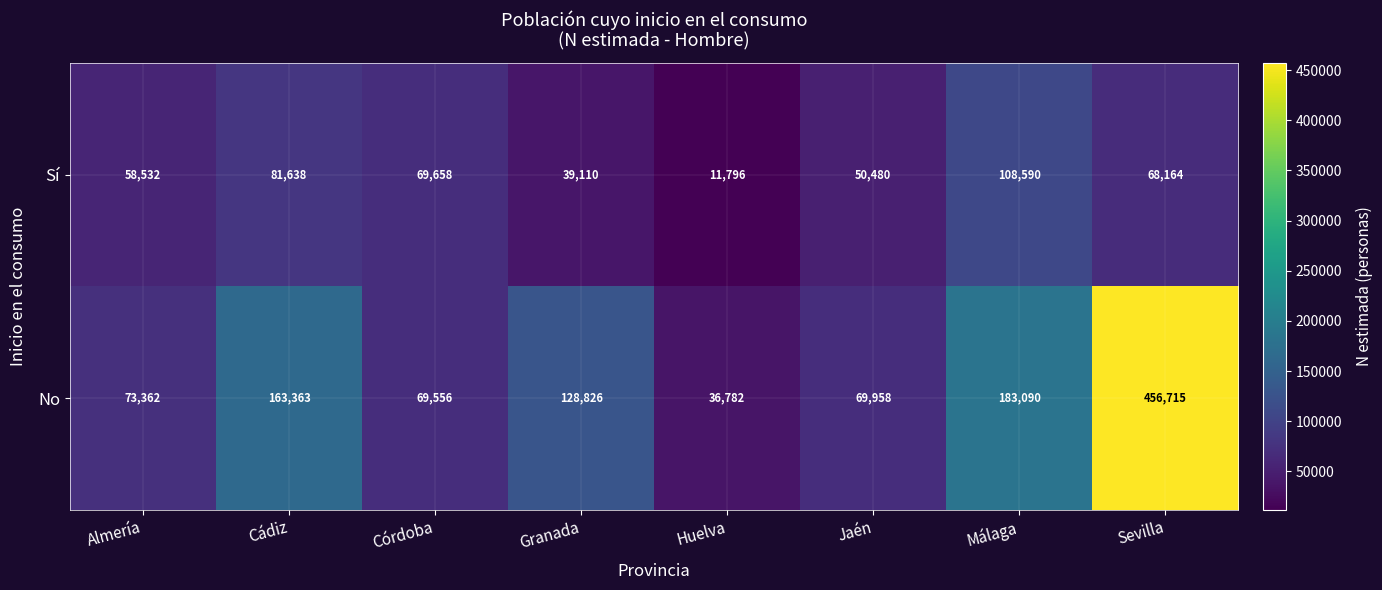

What is the difference between the maximum and second lowest values in the No series?

387159